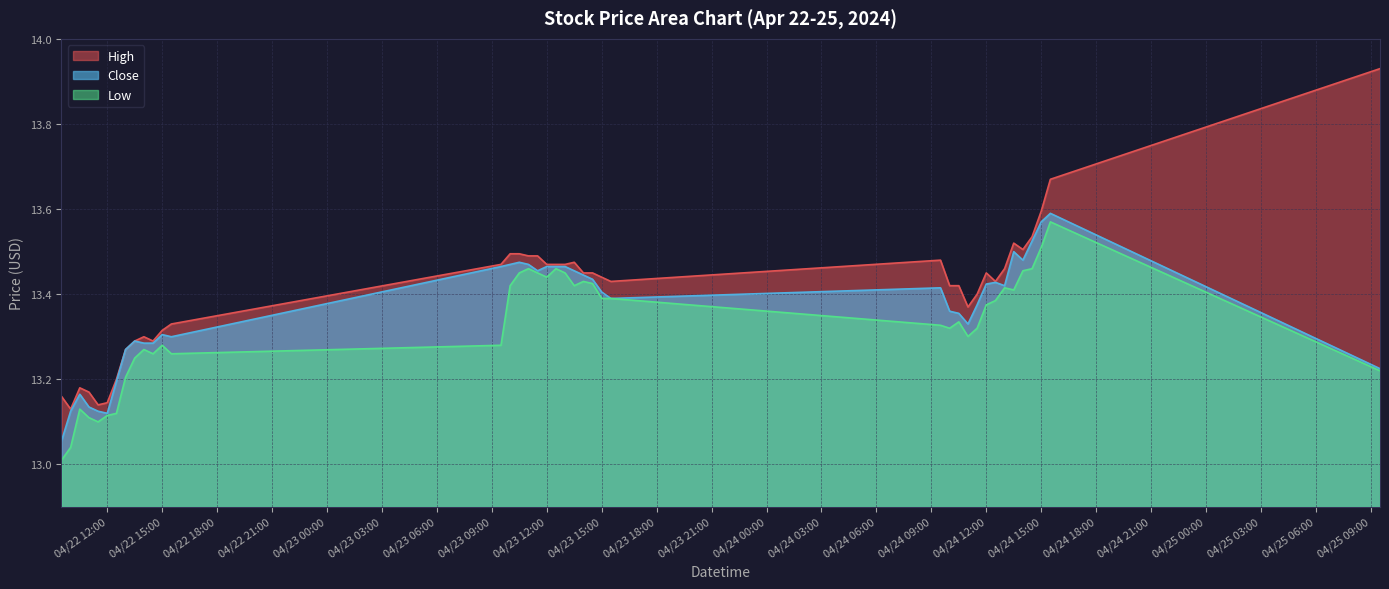

Is it true that Close equals 13.4 at 2024-04-23 14:30?

True